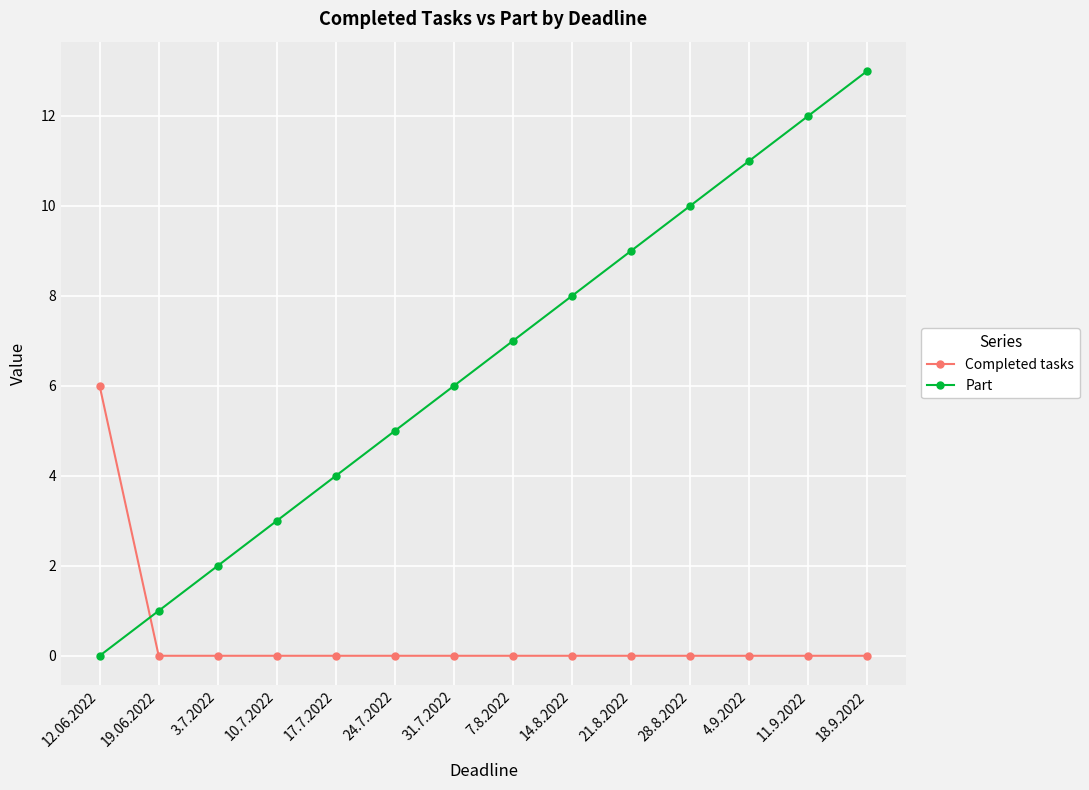

Read the Part value at 18.9.2022, to the nearest 5.

15